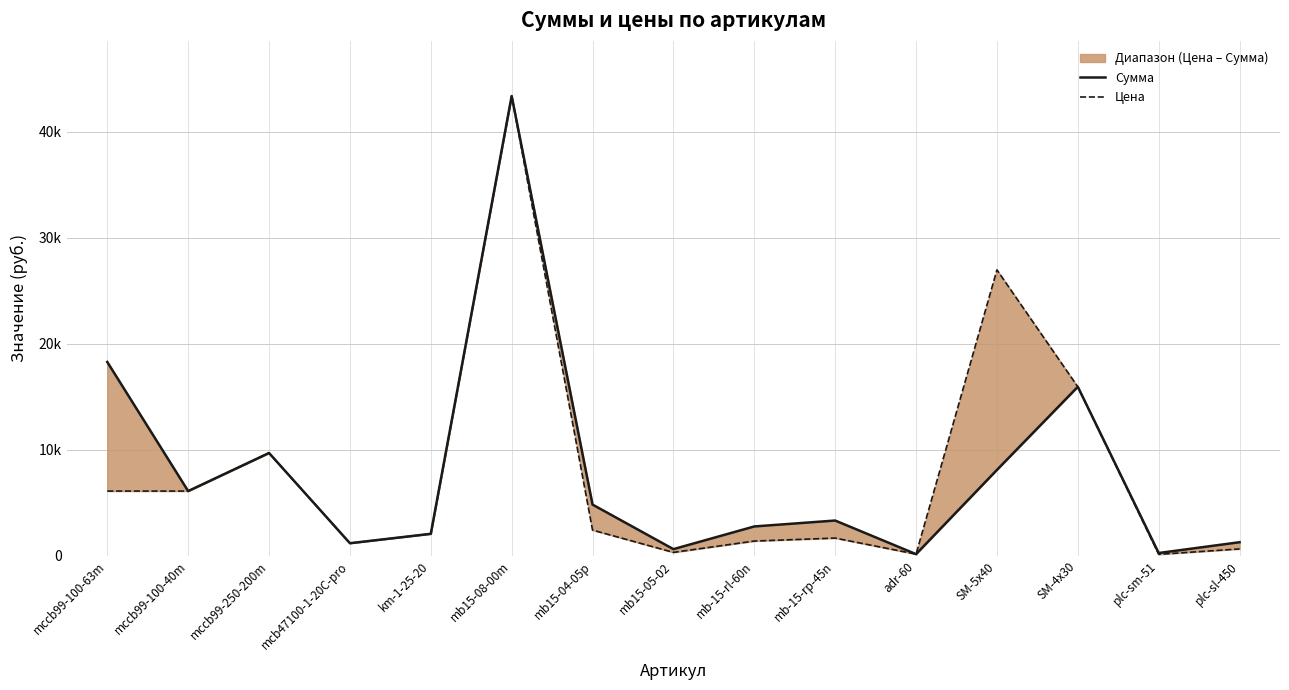

List the series in order of their peak value, highest first.

Сумма, Цена